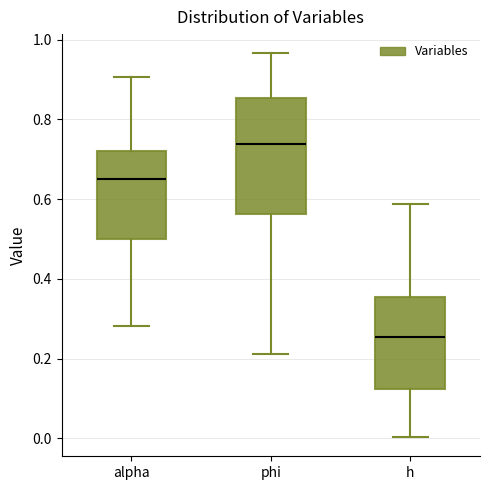

Reading left to right, transcribe this box plot: for each box, give where its median line is, the range the box spans, and where its two whiskers end, as read against the y-axis. The values are not printed on the chart, so give them approximately, as read against the axis.

alpha: median 0.64, box 0.50 to 0.72, whiskers 0.28 to 0.90
phi: median 0.74, box 0.56 to 0.86, whiskers 0.22 to 0.96
h: median 0.26, box 0.12 to 0.36, whiskers 0.00 to 0.58